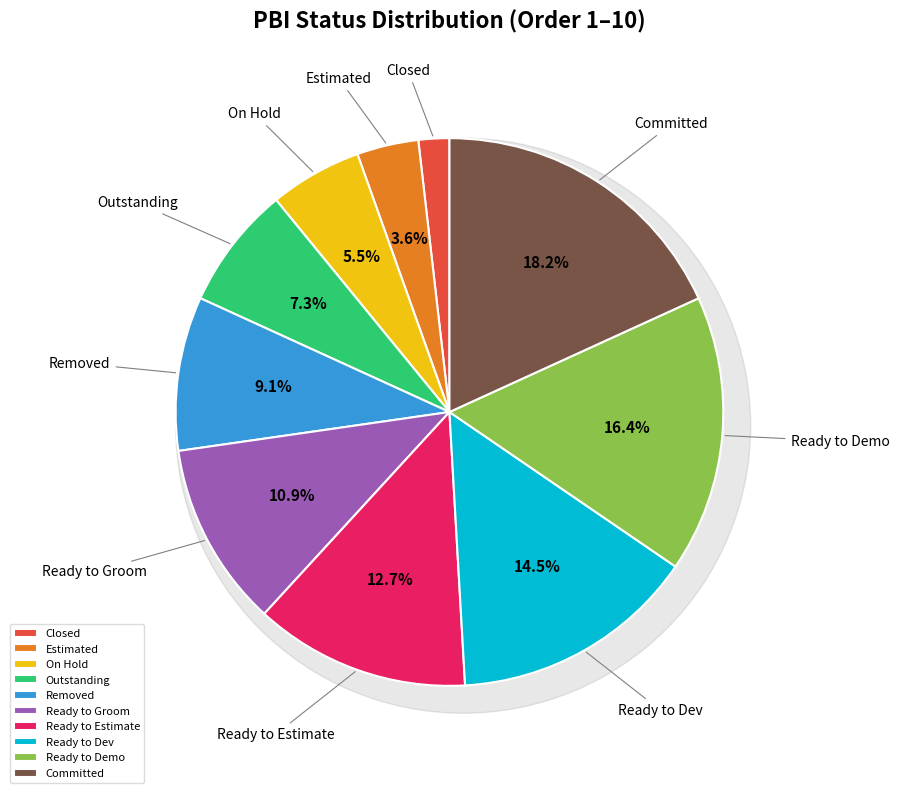

Count the number of slices in the pie.

10